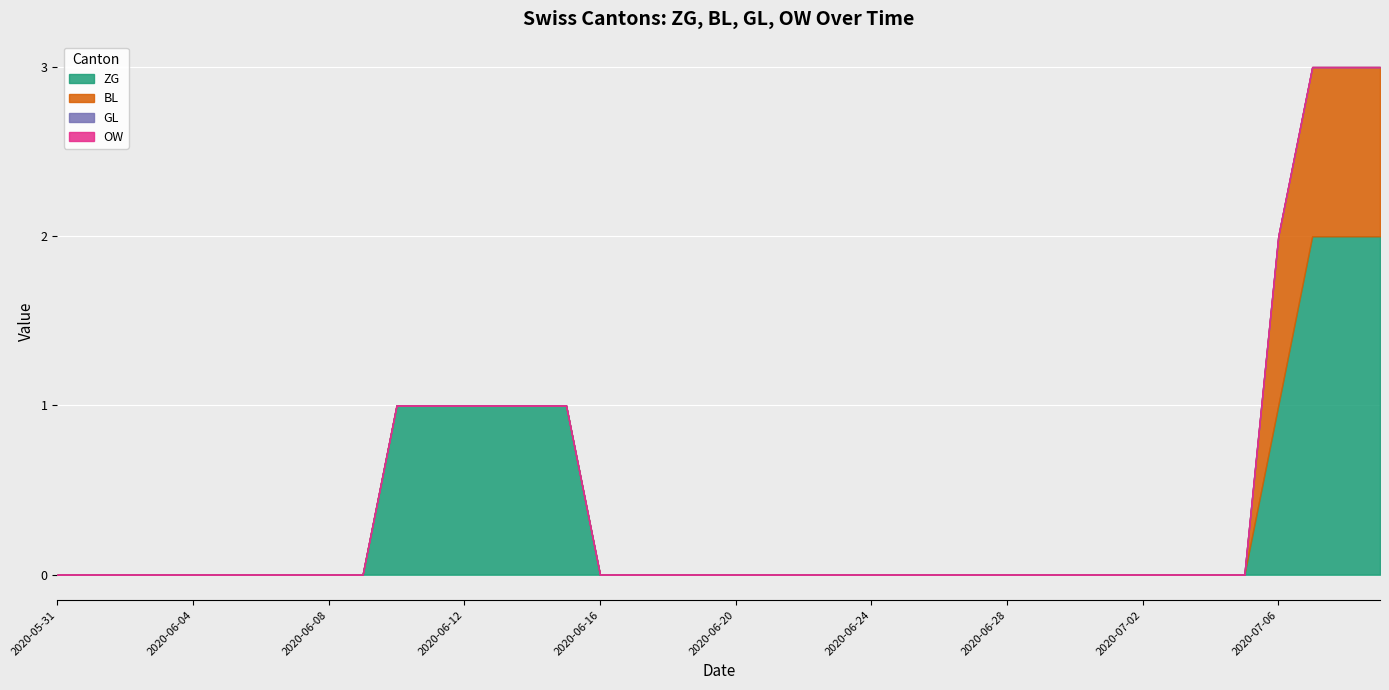

How many lines are shown in the chart?

4